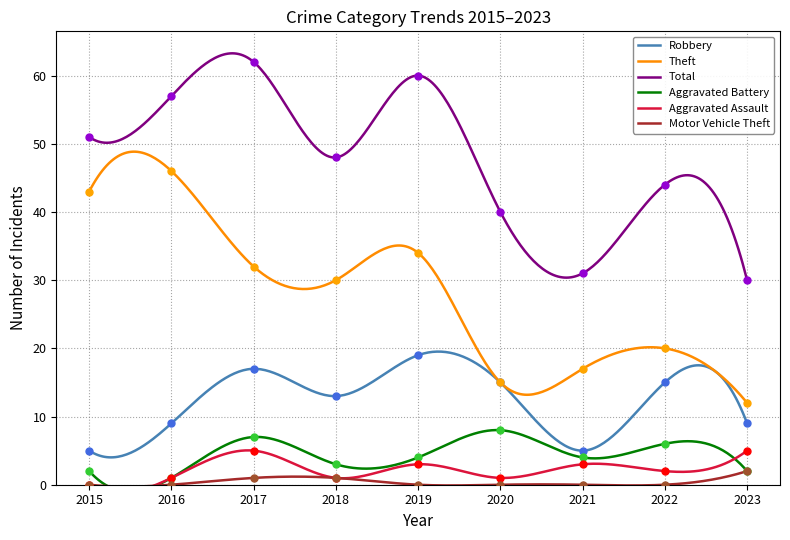

At which category is the sum across all series the highest?

2017